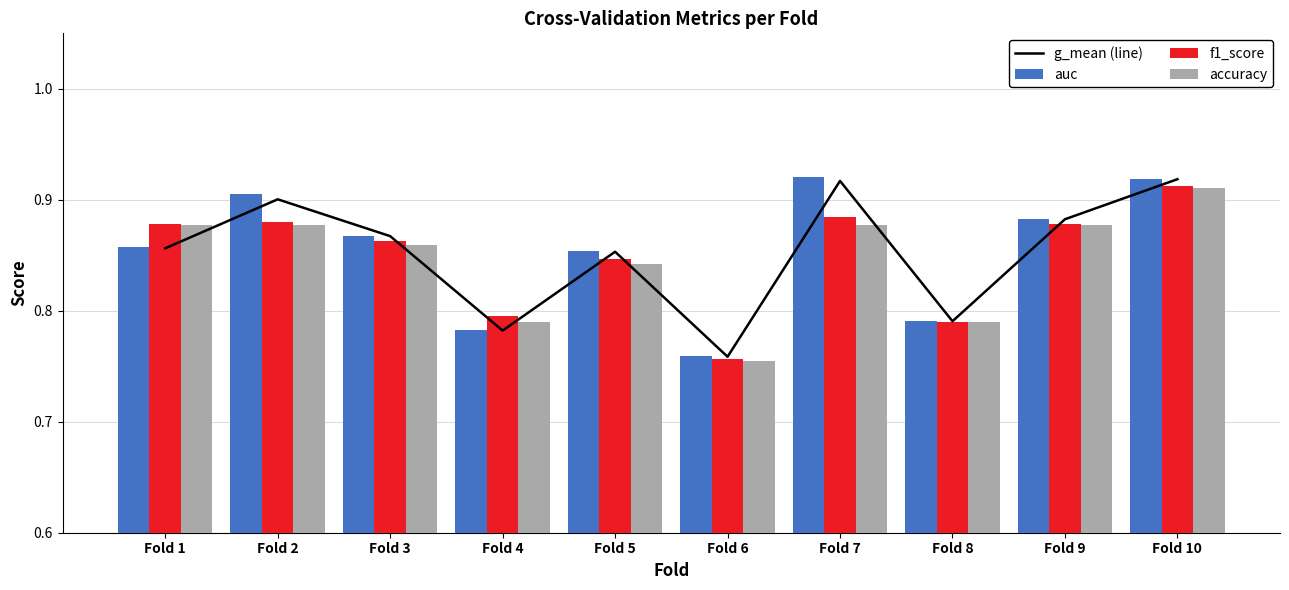

What is the value of the f1_score bar at the 2nd from the left?

0.9